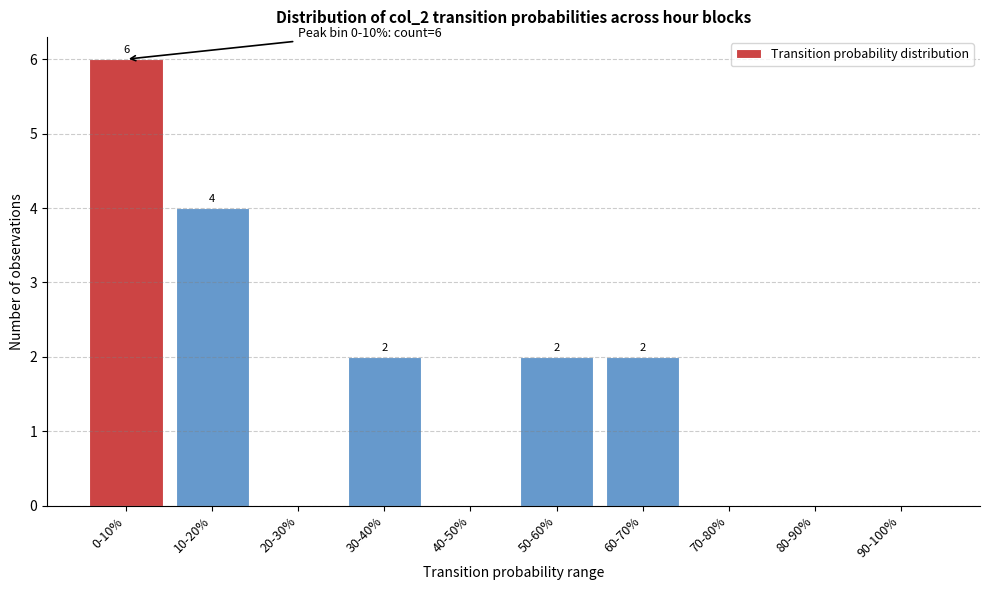

Reading right to left, list all the values displayed in this chart.

90-100%=0	80-90%=0	70-80%=0	60-70%=2	50-60%=2	40-50%=0	30-40%=2	20-30%=0	10-20%=4	0-10%=6